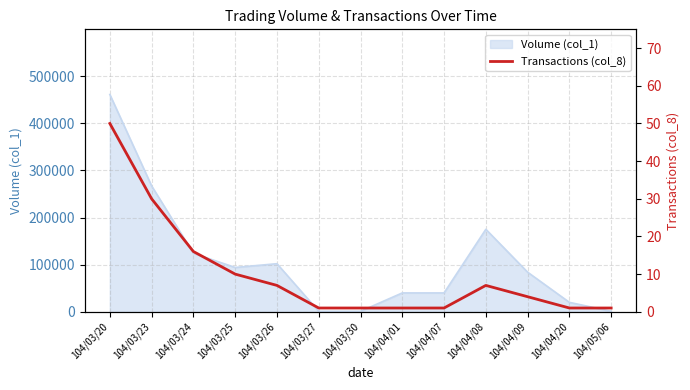

What is the value of the 13th point from the left?

1